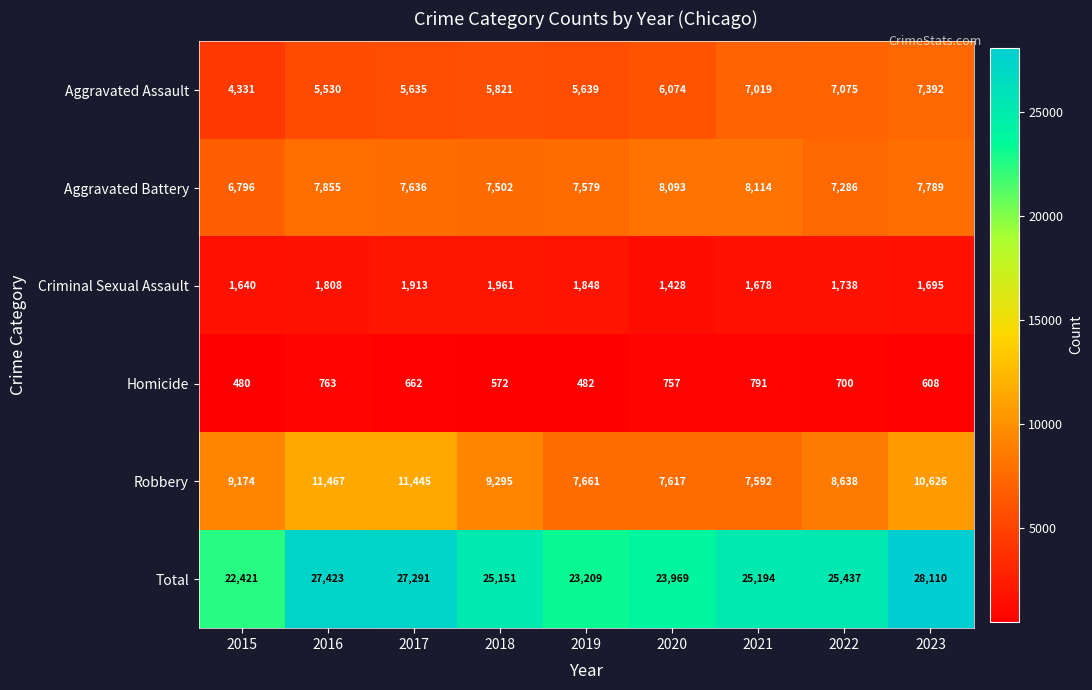

What is the greatest value displayed?

28110